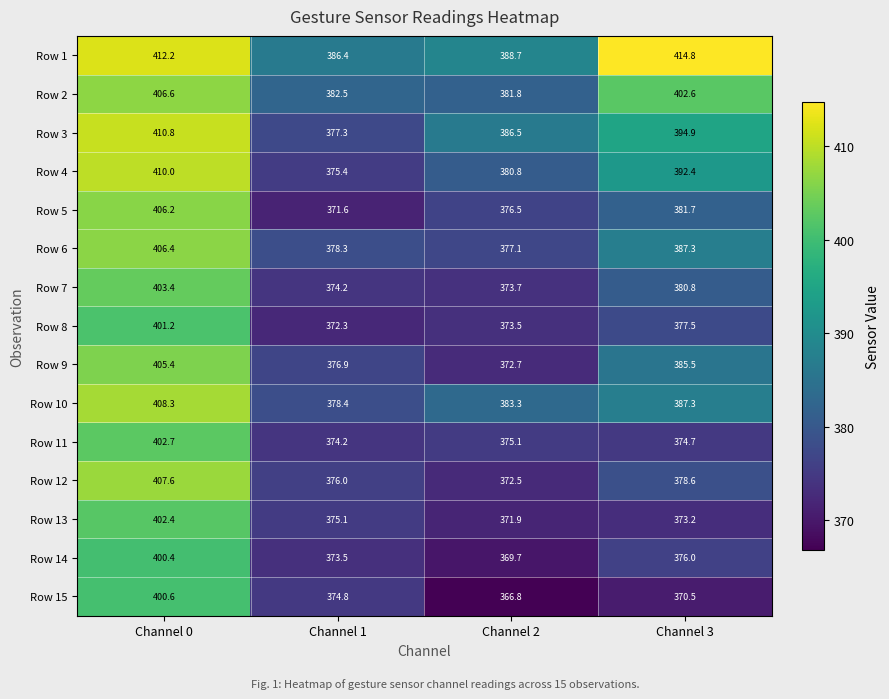

At which label is Row 14 closest to 385?

Channel 3